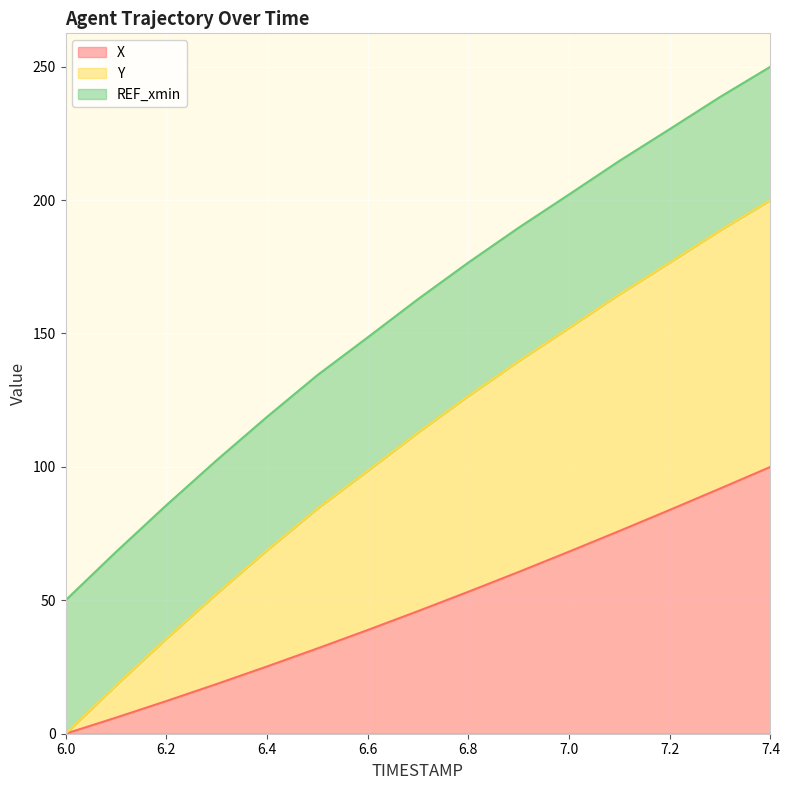

What is the total value across all series at 7.4?

250.0